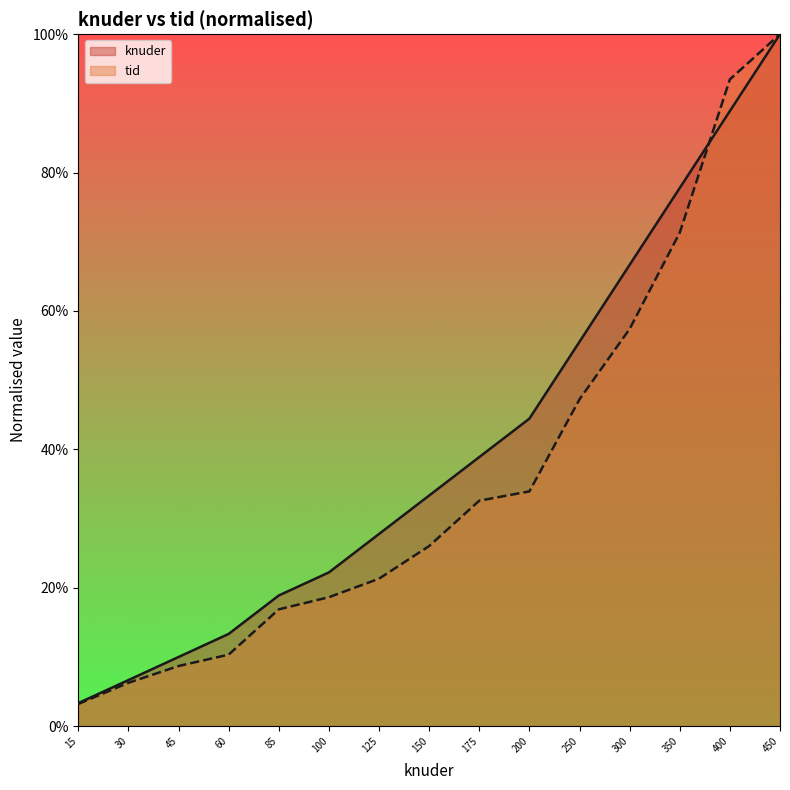

What are all the series names shown in the legend?

knuder, tid